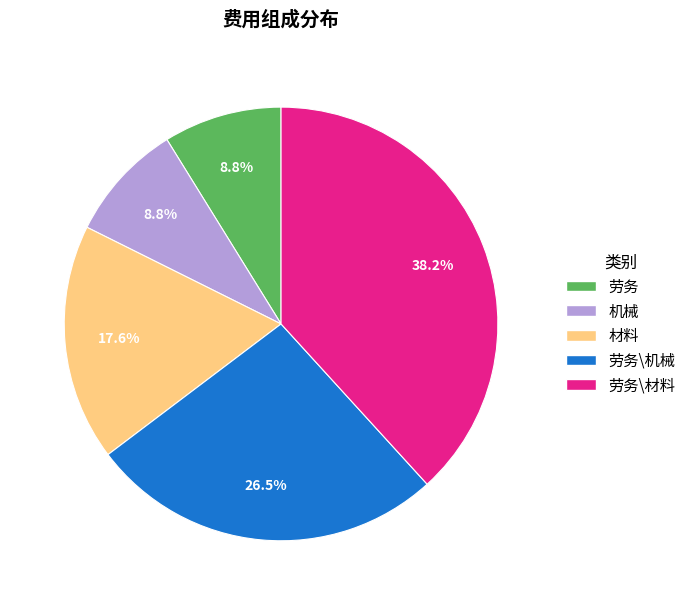

How many segments does this pie chart have?

5